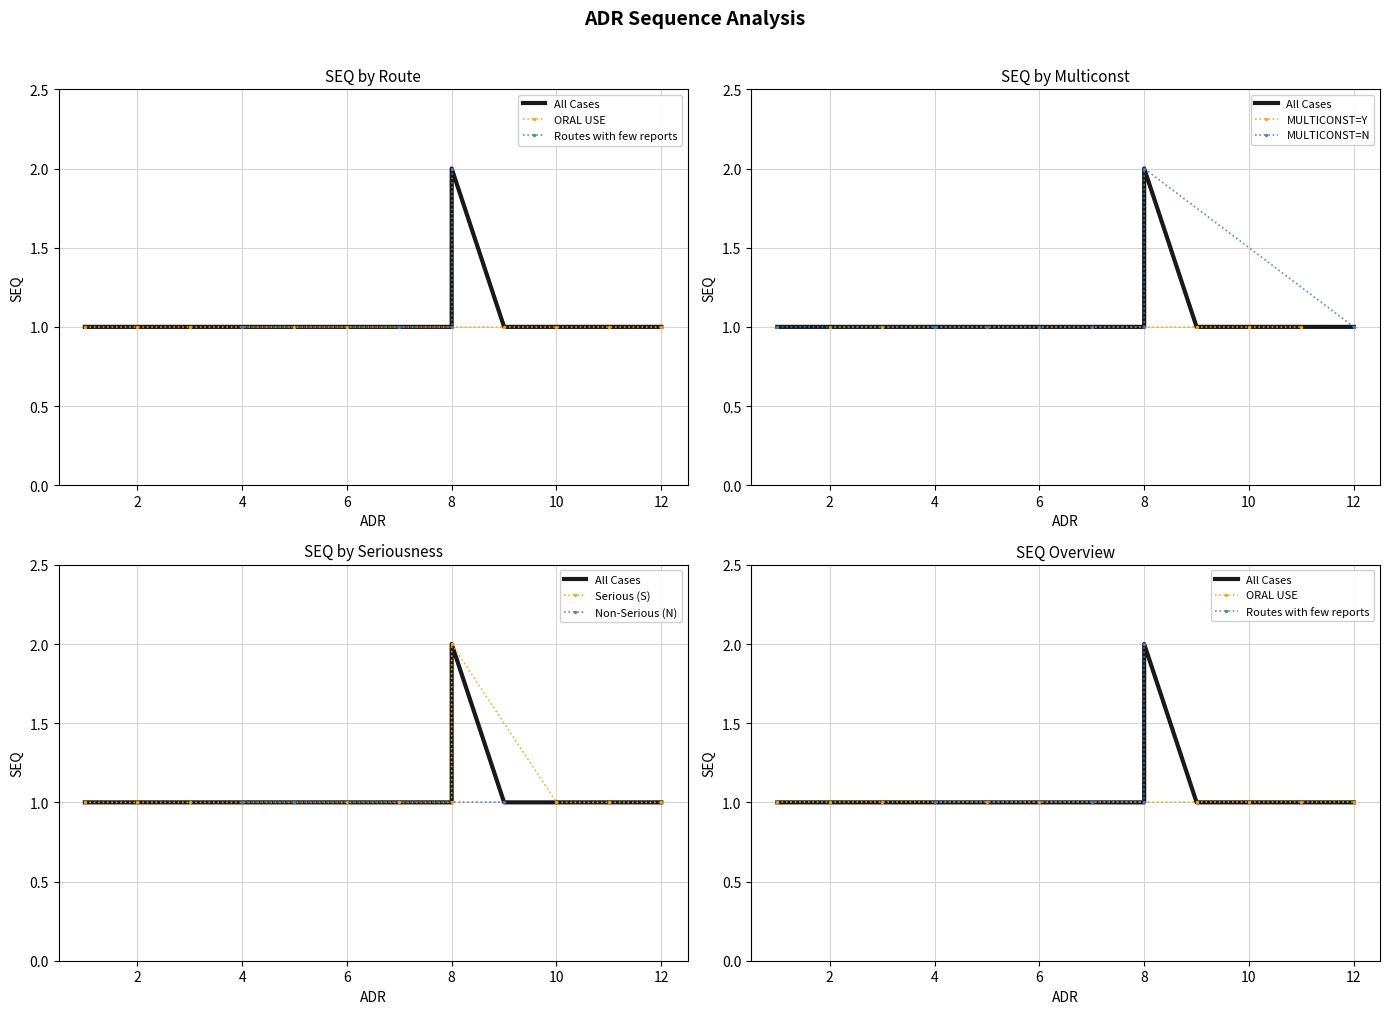

How many values are between 1 and 2?

13